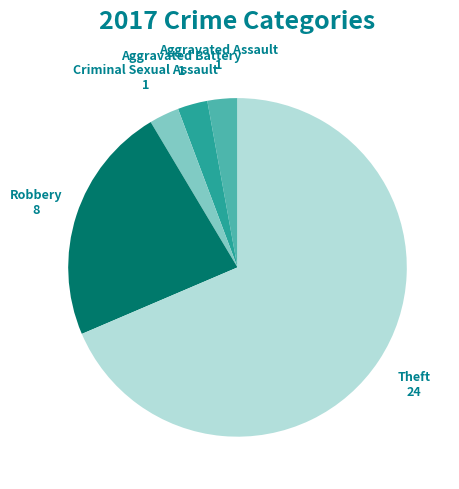

Which slice is the largest?

Theft